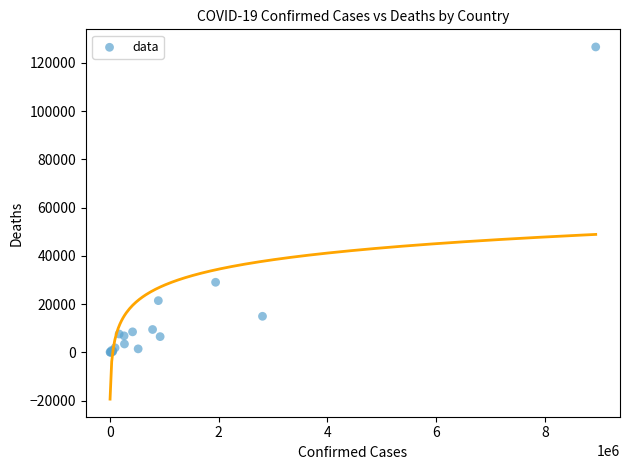

What Y value in the scatter plot is closest to 63315?

29064